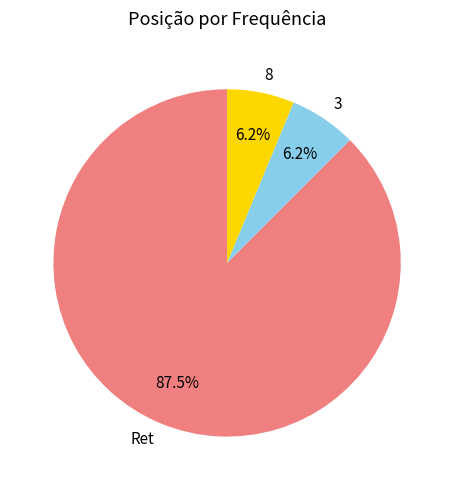

Does Ret account for over 50% of the chart?

Yes